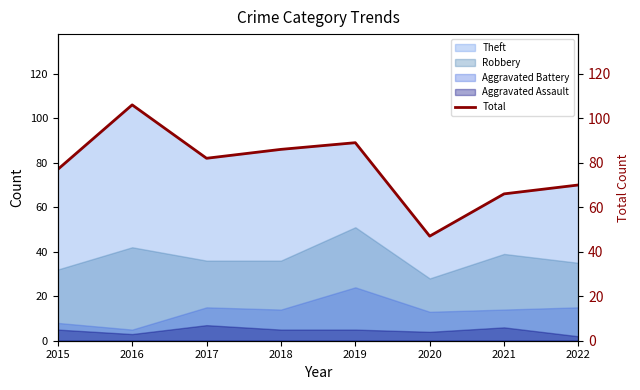

True or false: the data has more than 1 interior local peaks.

True